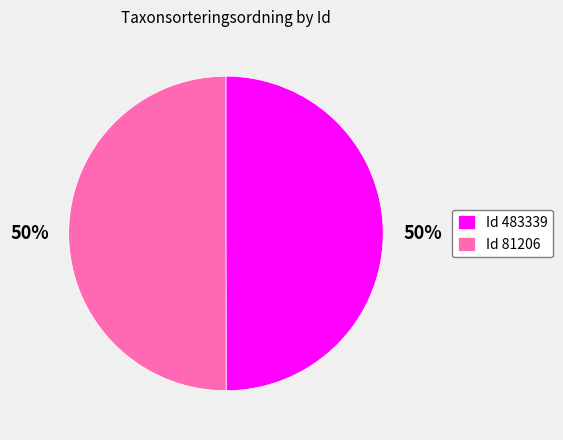

True or false: Id 81206 accounts for 50% of the total.

True